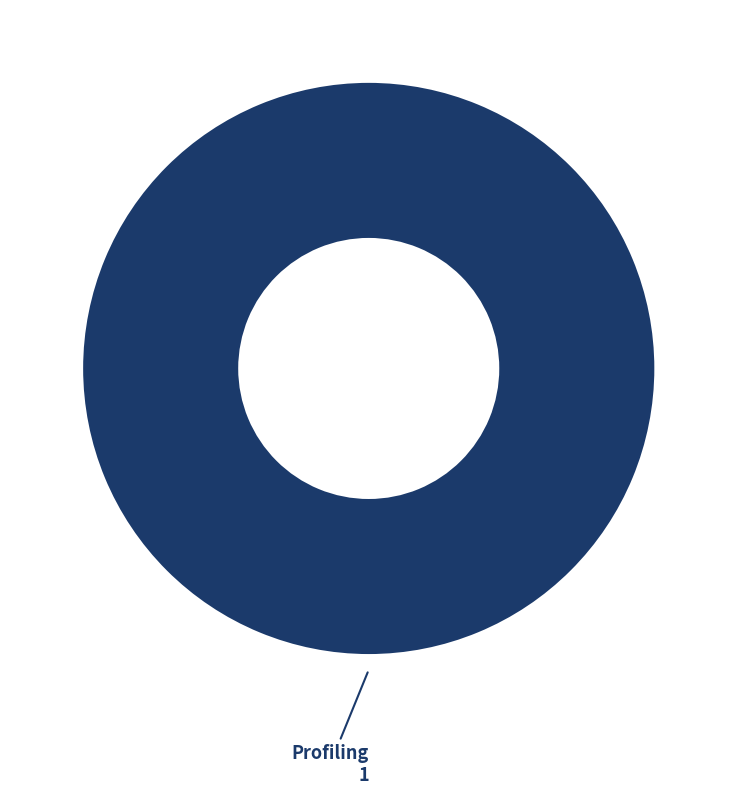

What is the majority slice?

Profiling